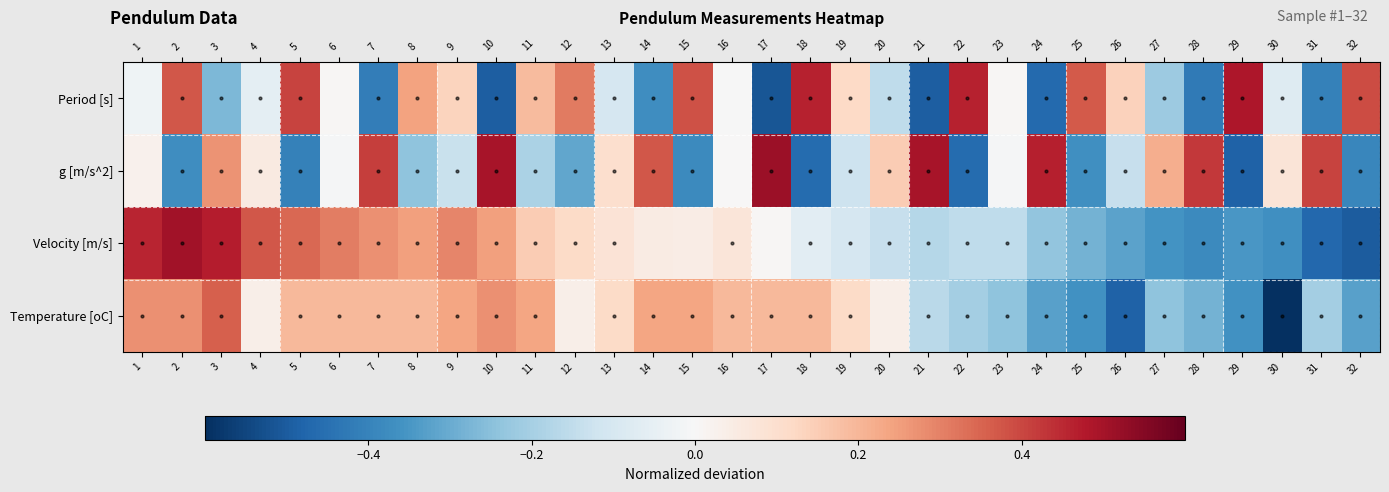

What is the difference between the Velocity [m/s] values at 1 and 20?

0.6